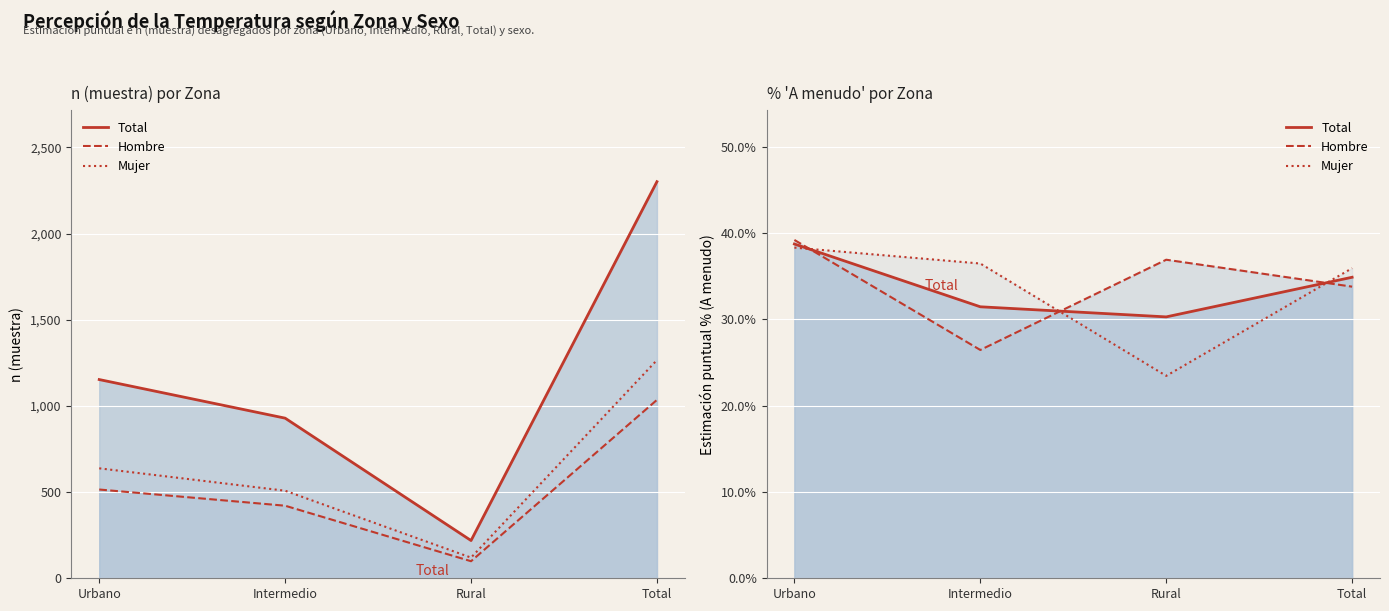

How many data points in Mujer are above 36?

2